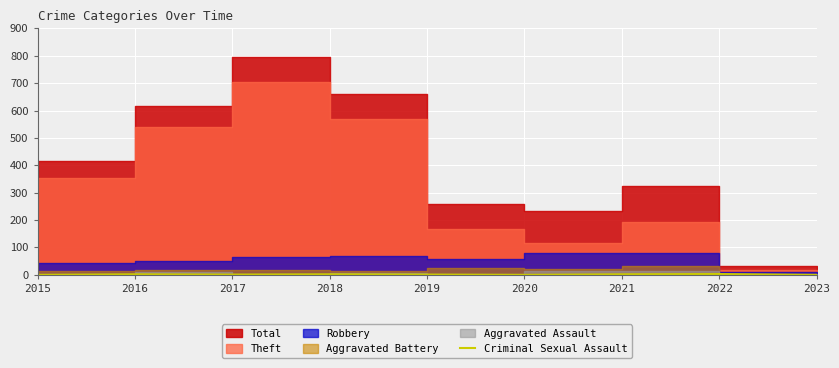

The chart shows a value of 1 at 2019. True or false?

True